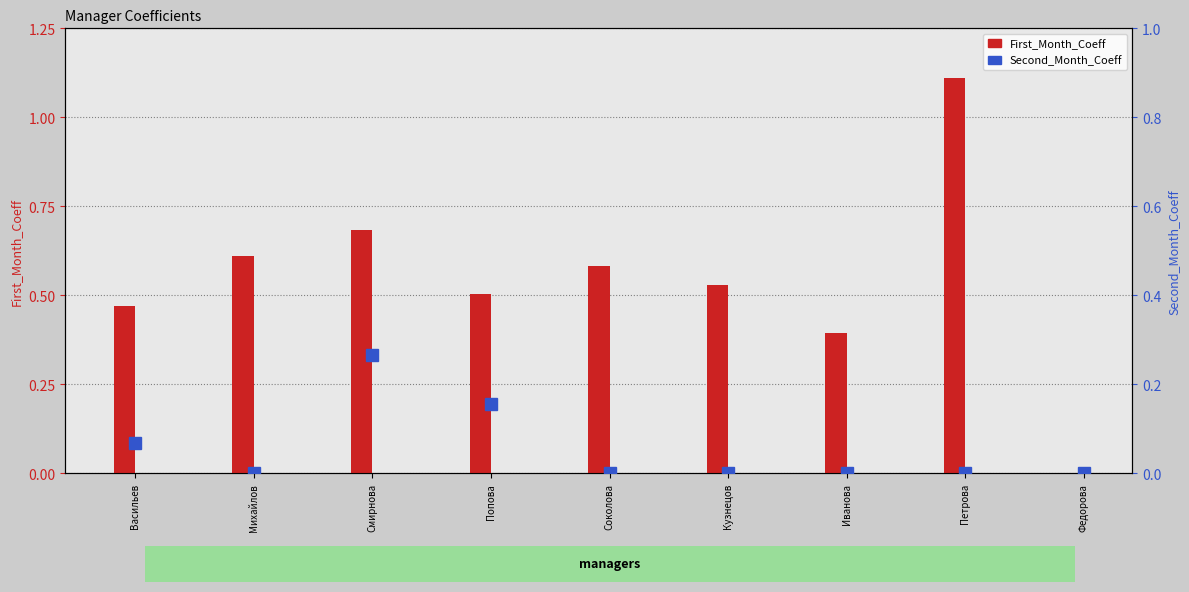

How many groups of bars are there?

9